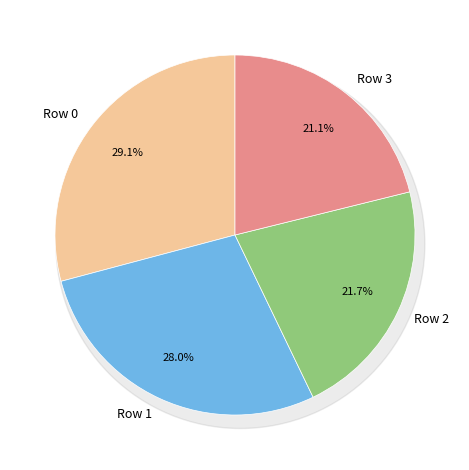

Combined, do Row 2 and Row 0 account for over 50%?

Yes